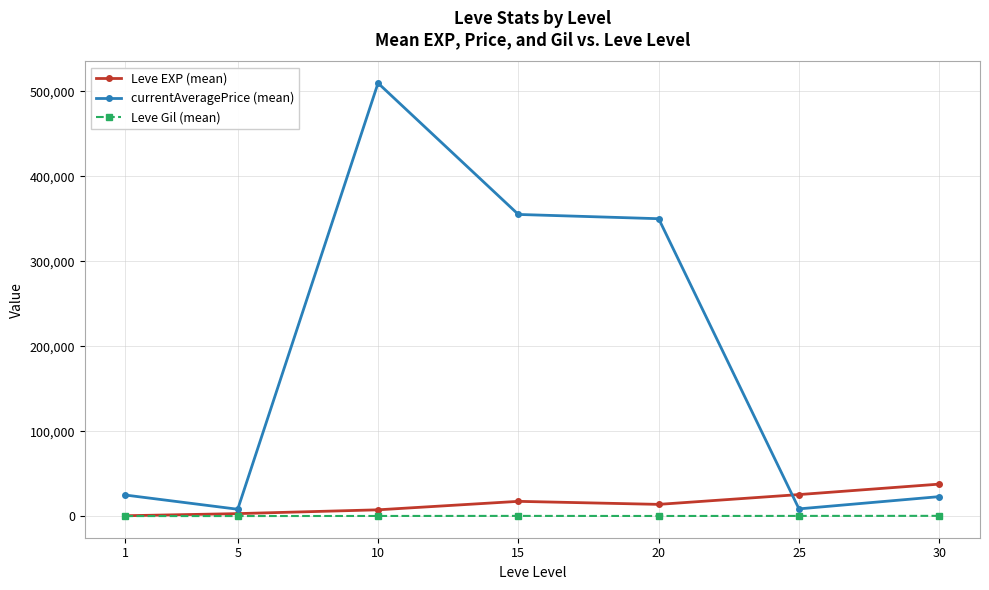

After their last crossing, which series has the higher values: currentAveragePrice (mean) or Leve EXP (mean)?

Leve EXP (mean)